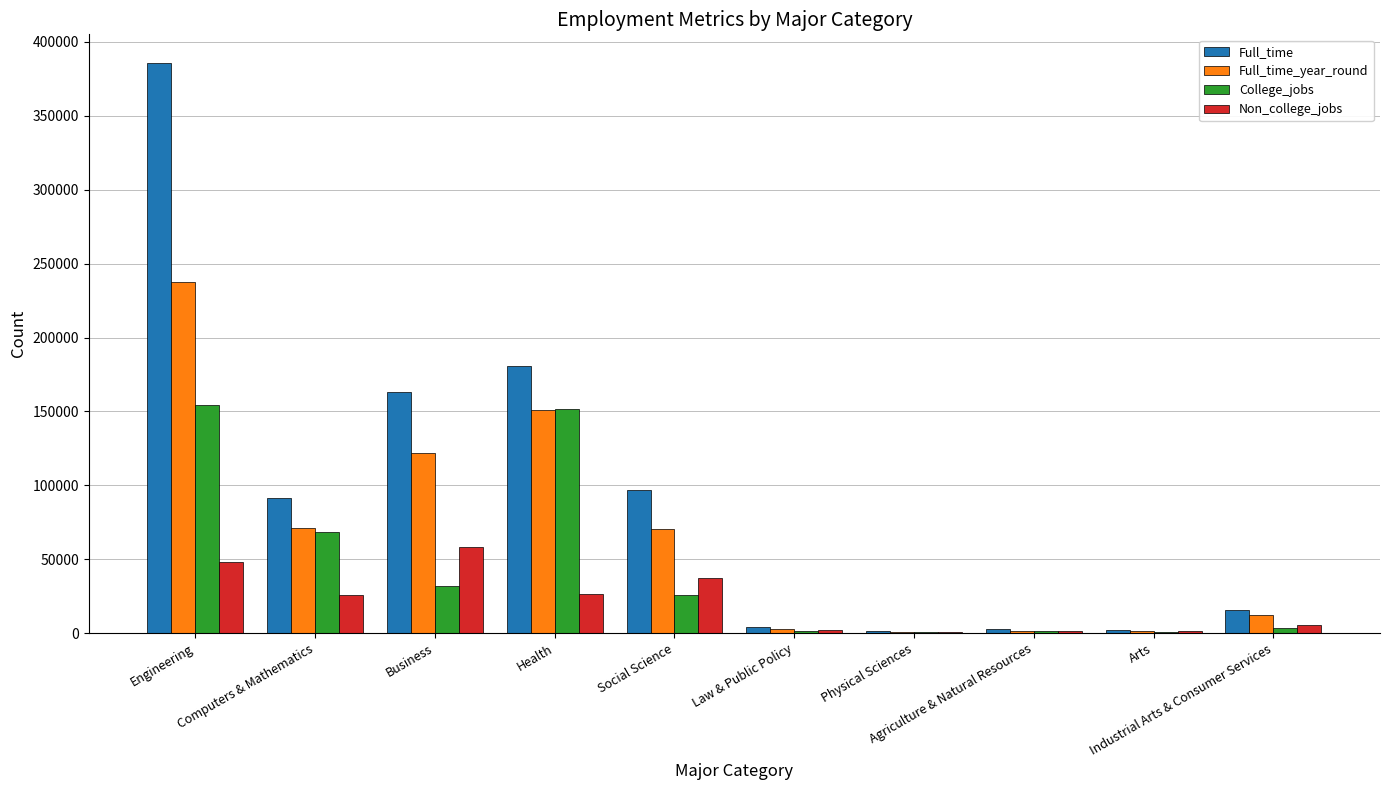

At which label does Full_time first exceed 91485?

Engineering